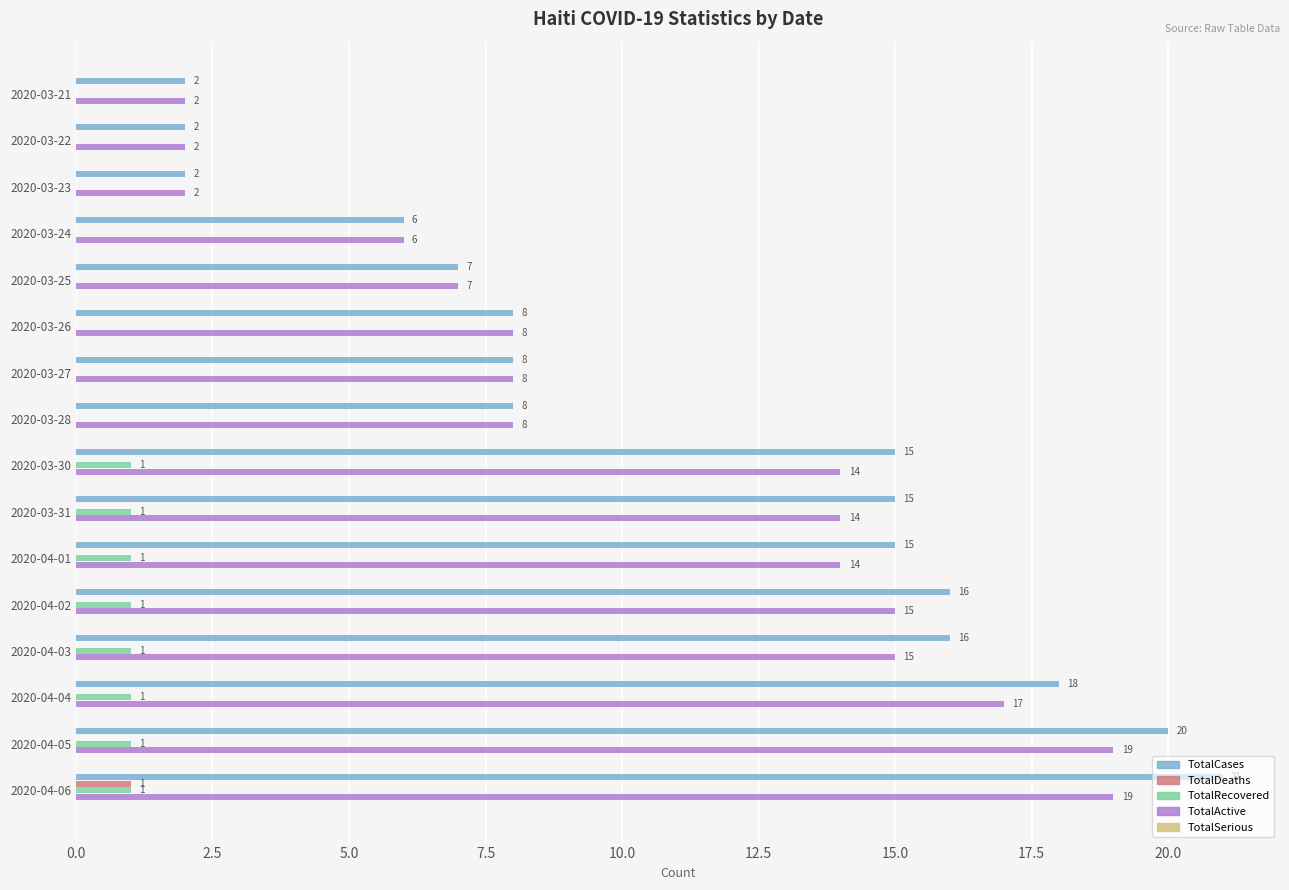

What is the sum of the TotalActive values at 2020-03-24 and 2020-03-28?

14